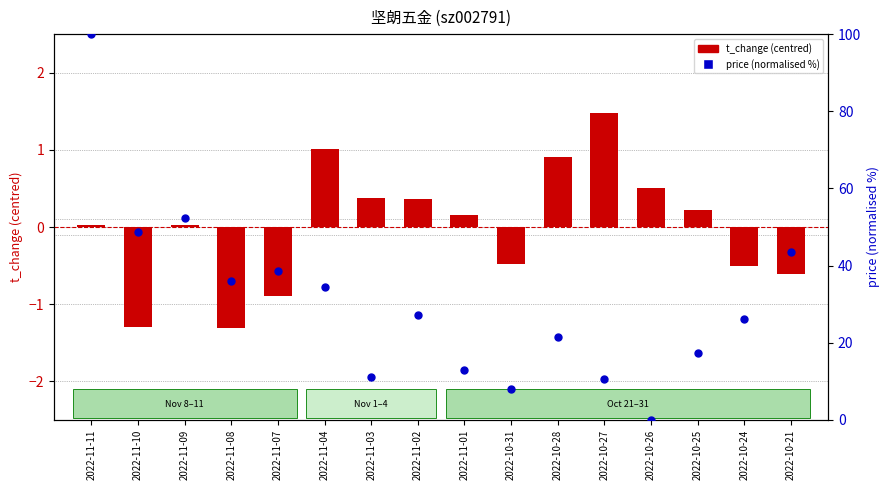

Which series reaches the minimum Y coordinate?

t_change (centred)